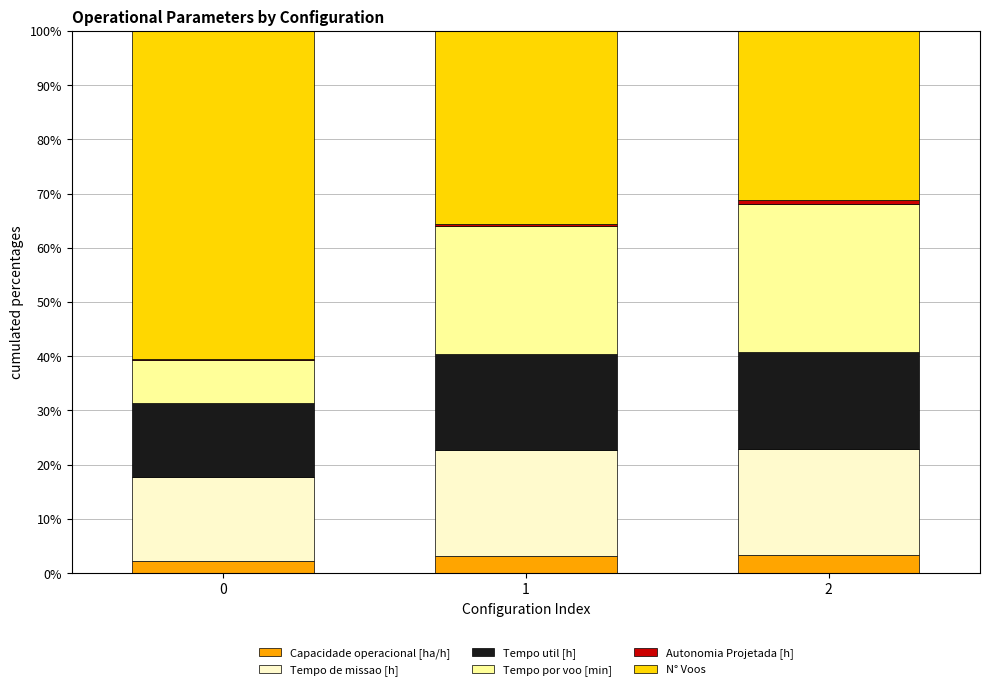

What is the maximum value for Capacidade operacional [ha/h]?

3.3